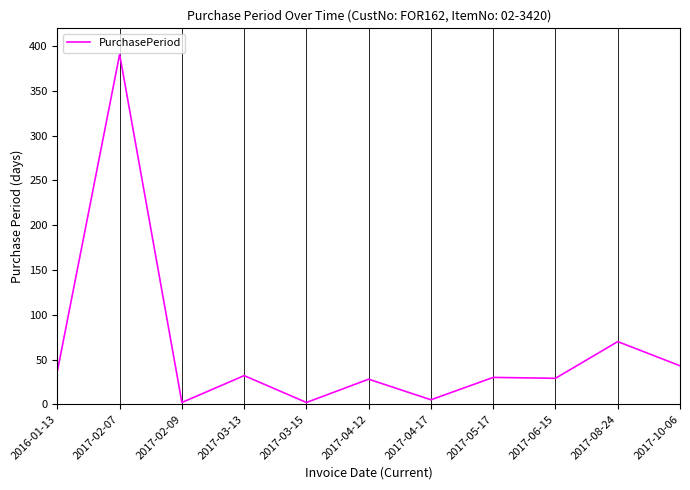

What is the approximate value at 2017-03-13, to the nearest 5?

30